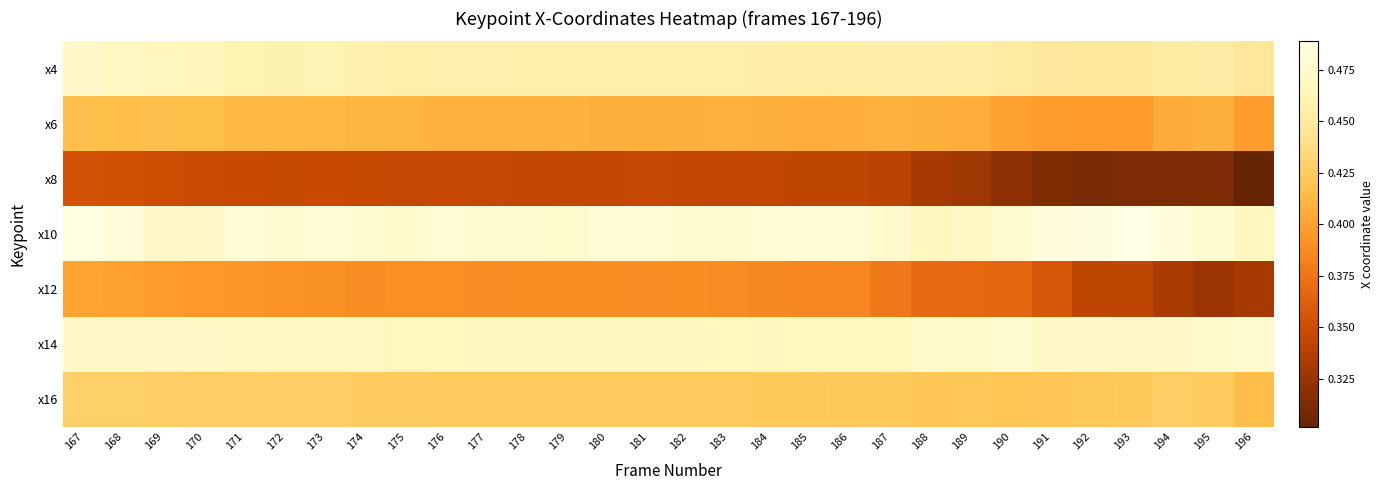

At which category is the sum across all series the highest?

167